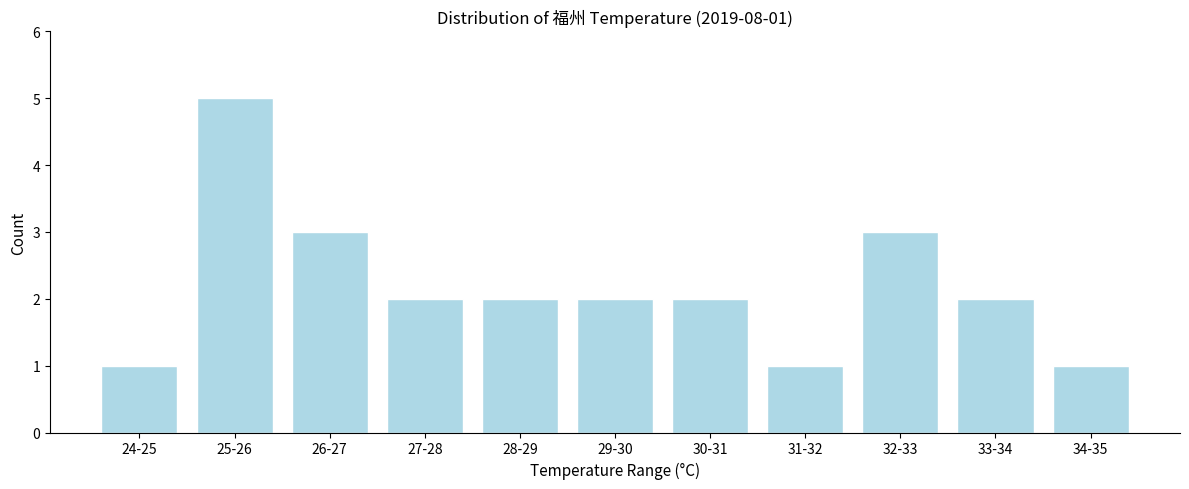

Reading left to right, extract all data points from this chart.

24-25=1	25-26=5	26-27=3	27-28=2	28-29=2	29-30=2	30-31=2	31-32=1	32-33=3	33-34=2	34-35=1